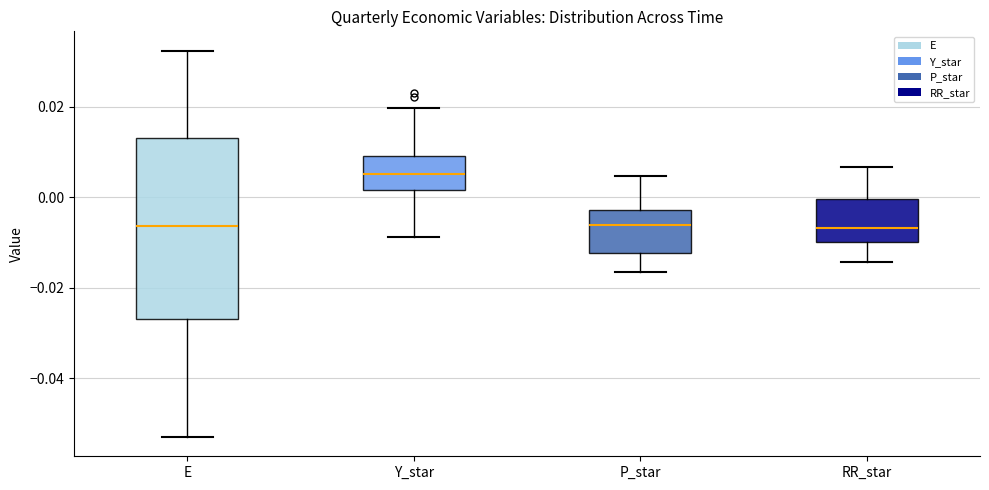

Reading left to right, read every box against the y-axis: the position of its median line, the range the box covers, and the ends of its whiskers. The values are not printed on the chart, so give them approximately, as read against the axis.

E: median -0.006, box -0.026 to 0.014, whiskers -0.054 to 0.032
Y_star: median 0.006, box 0.002 to 0.010, whiskers -0.008 to 0.020
P_star: median -0.006, box -0.012 to -0.002, whiskers -0.016 to 0.004
RR_star: median -0.006, box -0.010 to 0.000, whiskers -0.014 to 0.006